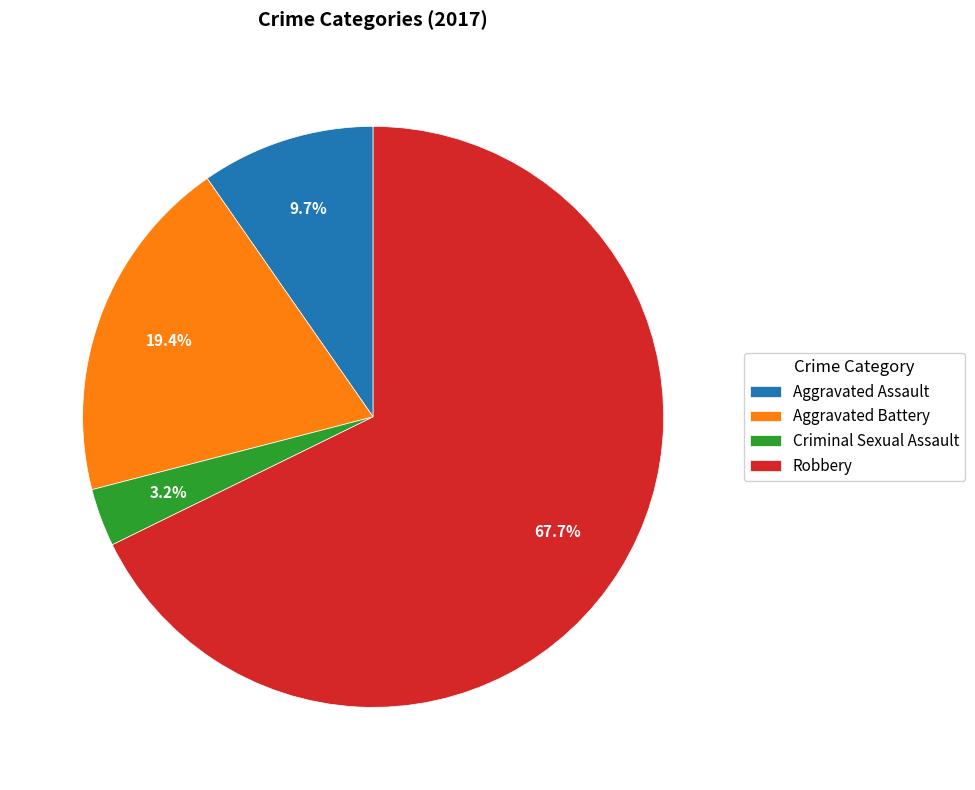

To the nearest percent, what percentage of the pie is Aggravated Battery?

19%